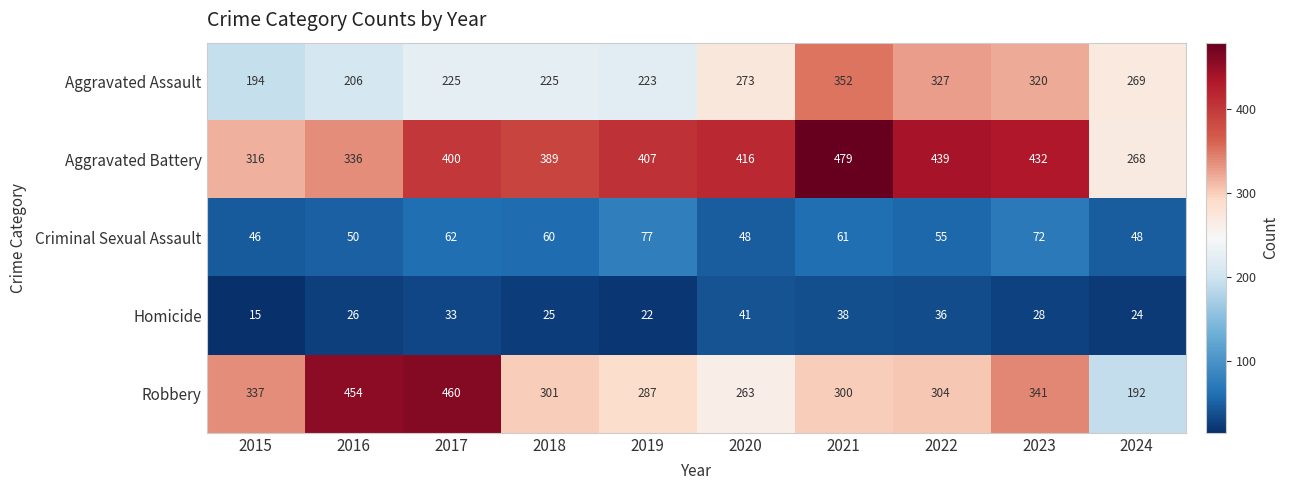

At how many categories does at least one series exceed 405?

7